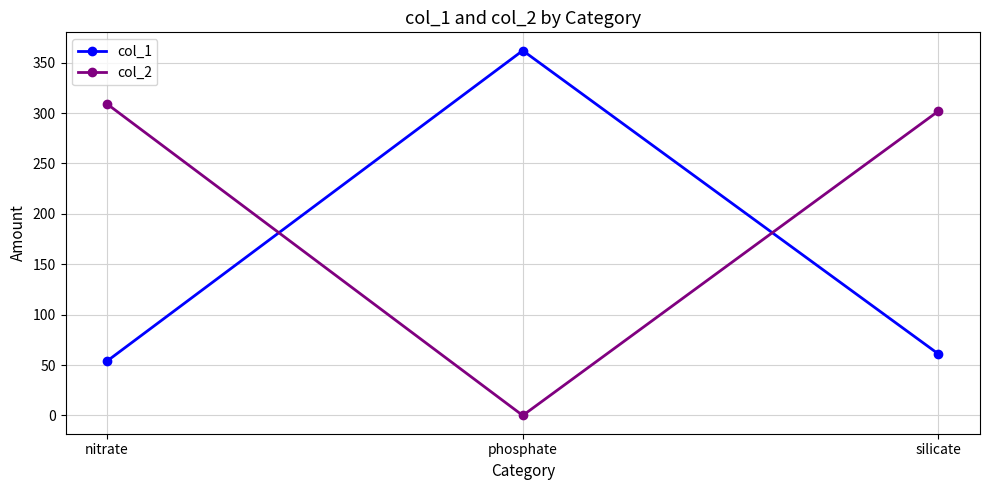

Does the chart display data point markers on the line(s)?

Yes